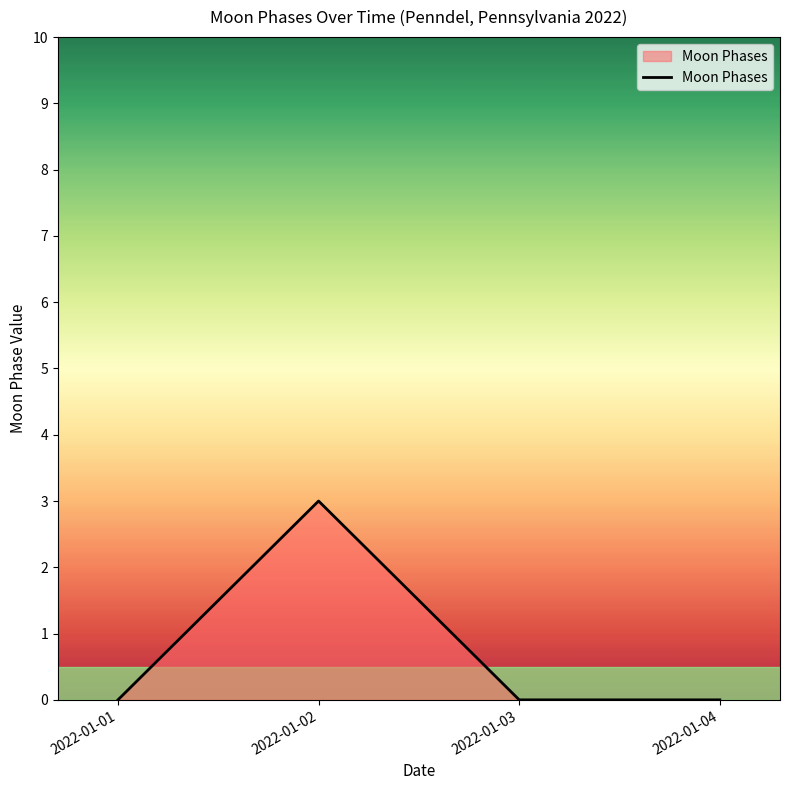

Reading right to left, list all the values displayed in this chart.

0	0	3	0